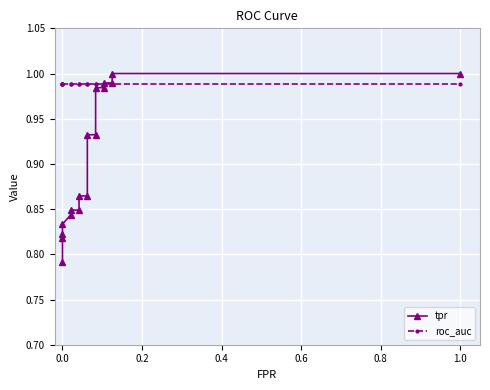

What is the sum of all tpr values?

15.3